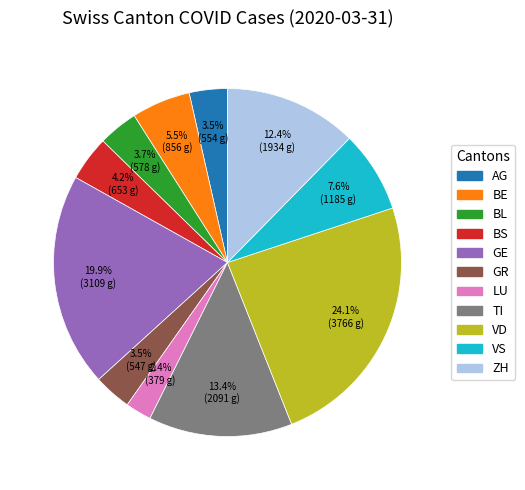

Which slice is the largest?

VD